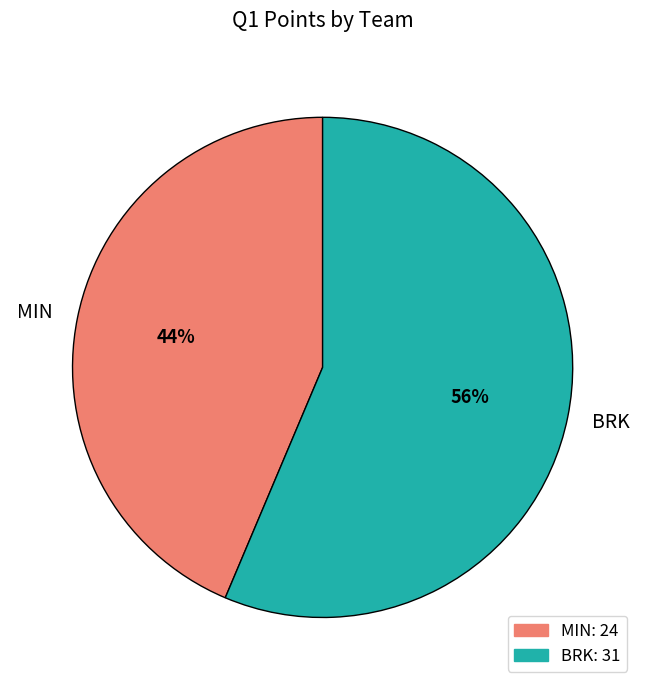

What is the majority slice?

BRK